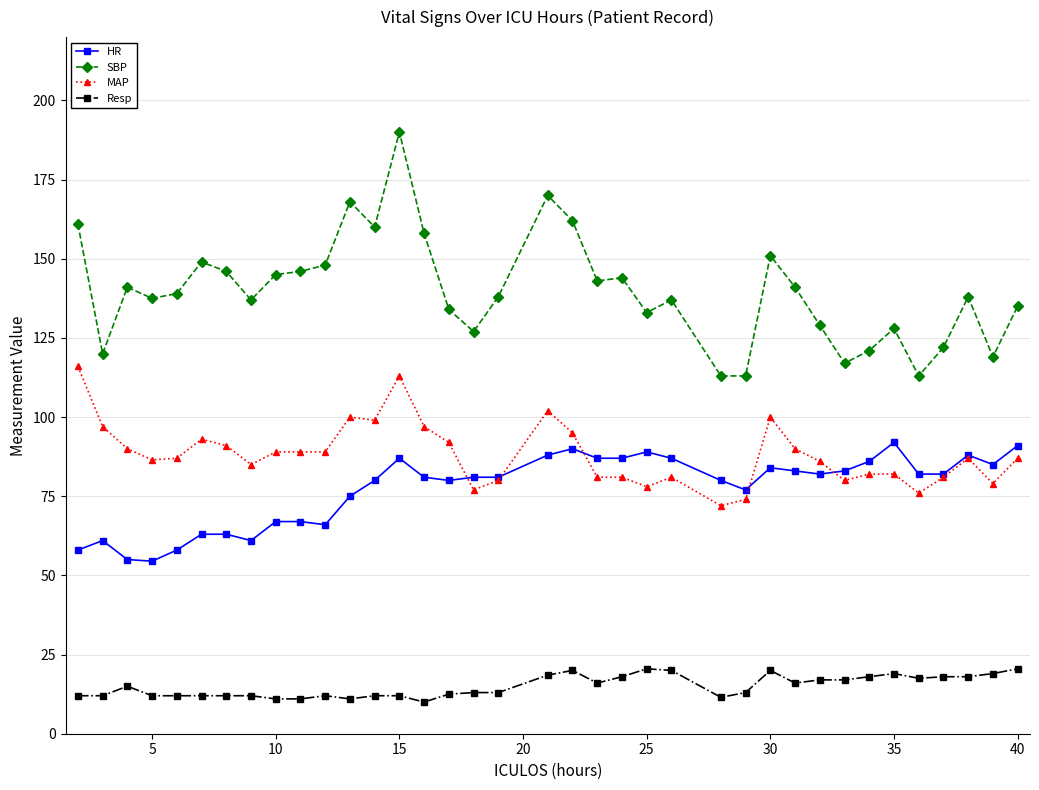

How many lines are shown in the chart?

4